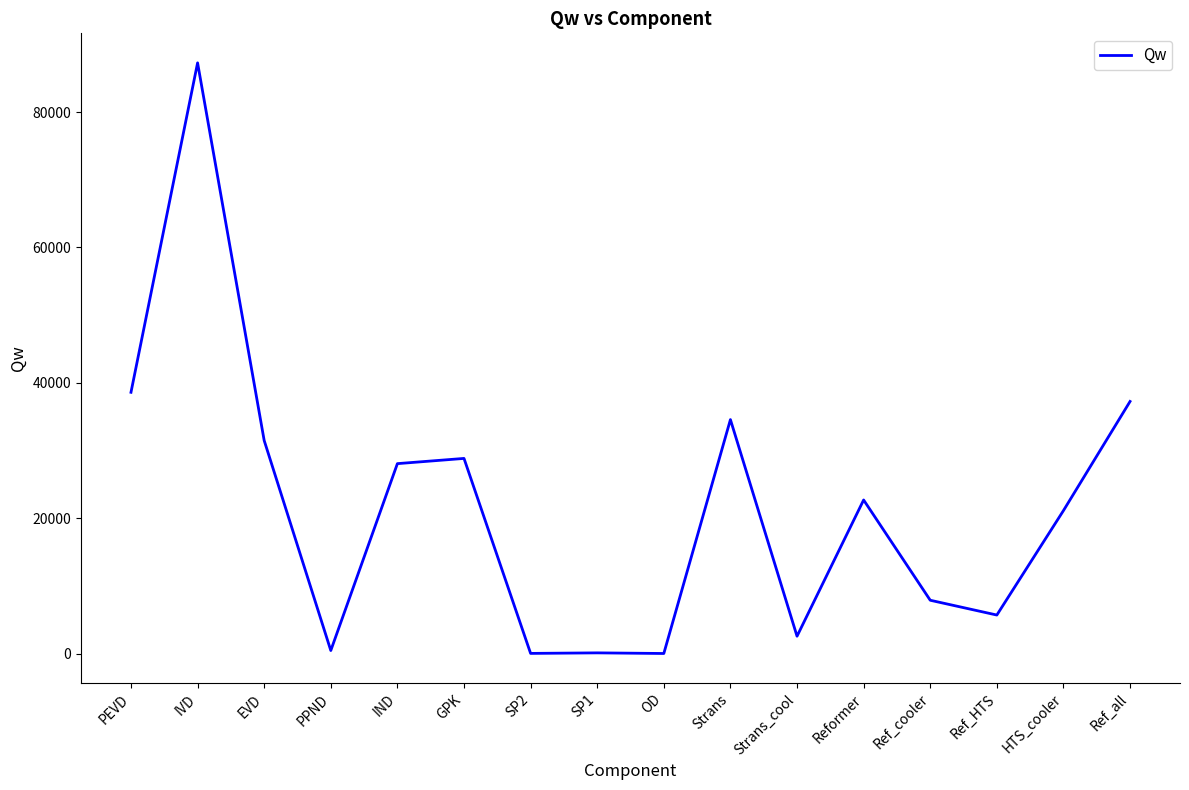

What value does the data have at PEVD?

38599.9